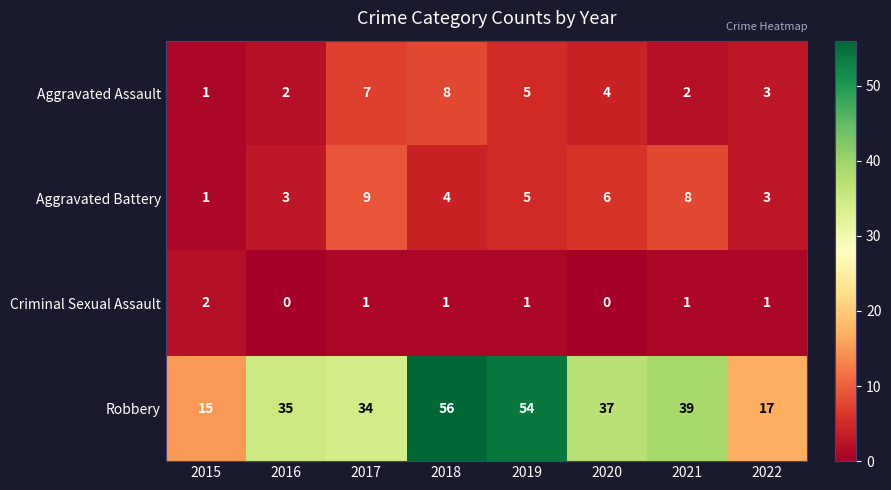

Count the number of data series in this chart.

4